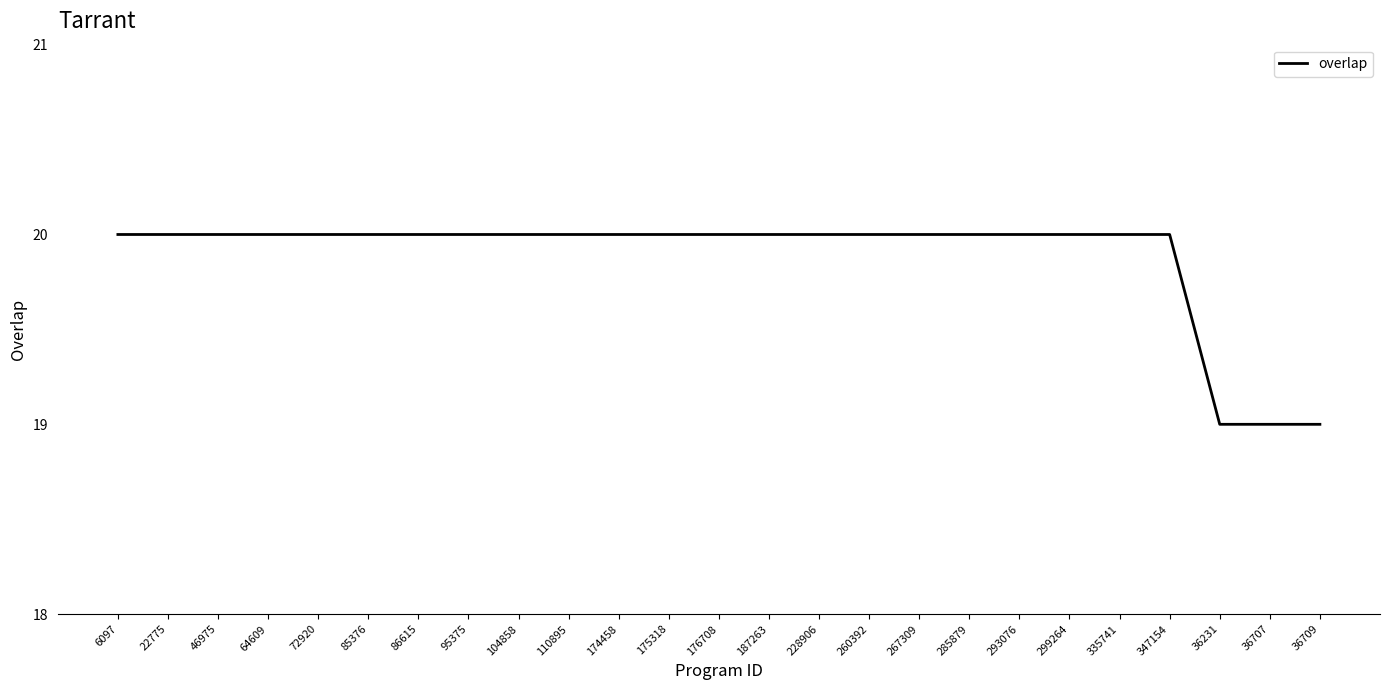

What is the ratio of the value at 6097 to the value at 110895?

1.0